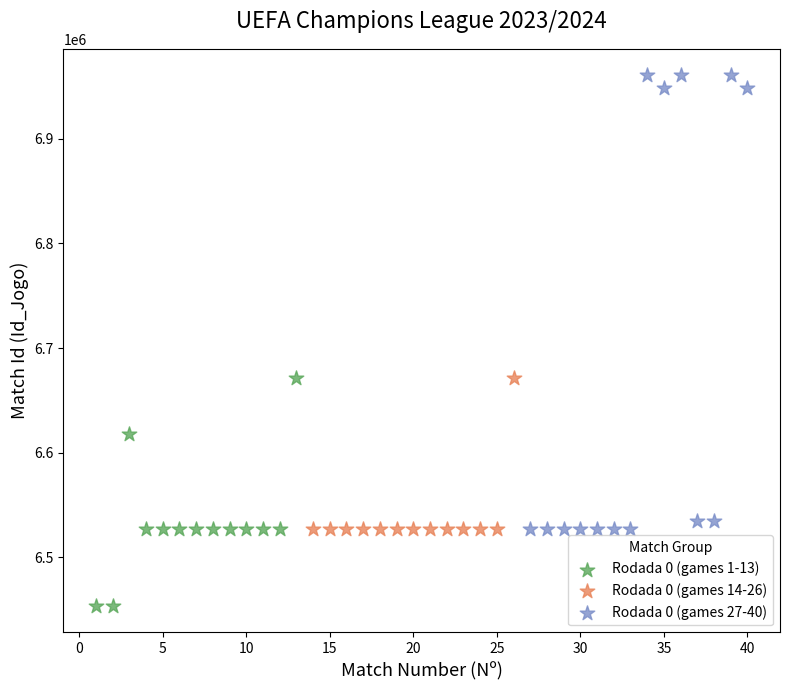

Which series reaches the minimum Y coordinate?

Rodada 0 (games 1-13)